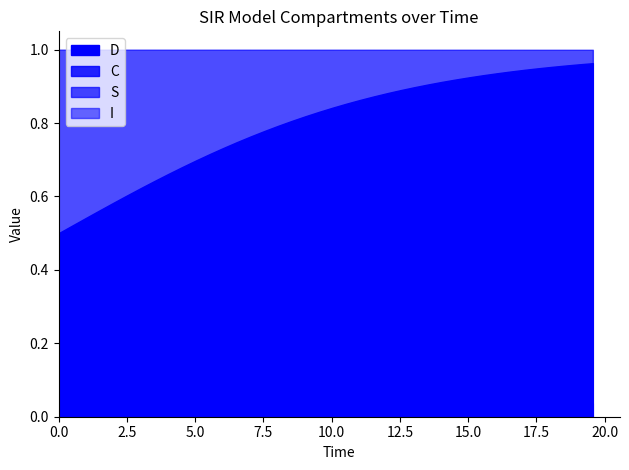

Between 1 and 25, which series saw the biggest shift?

C